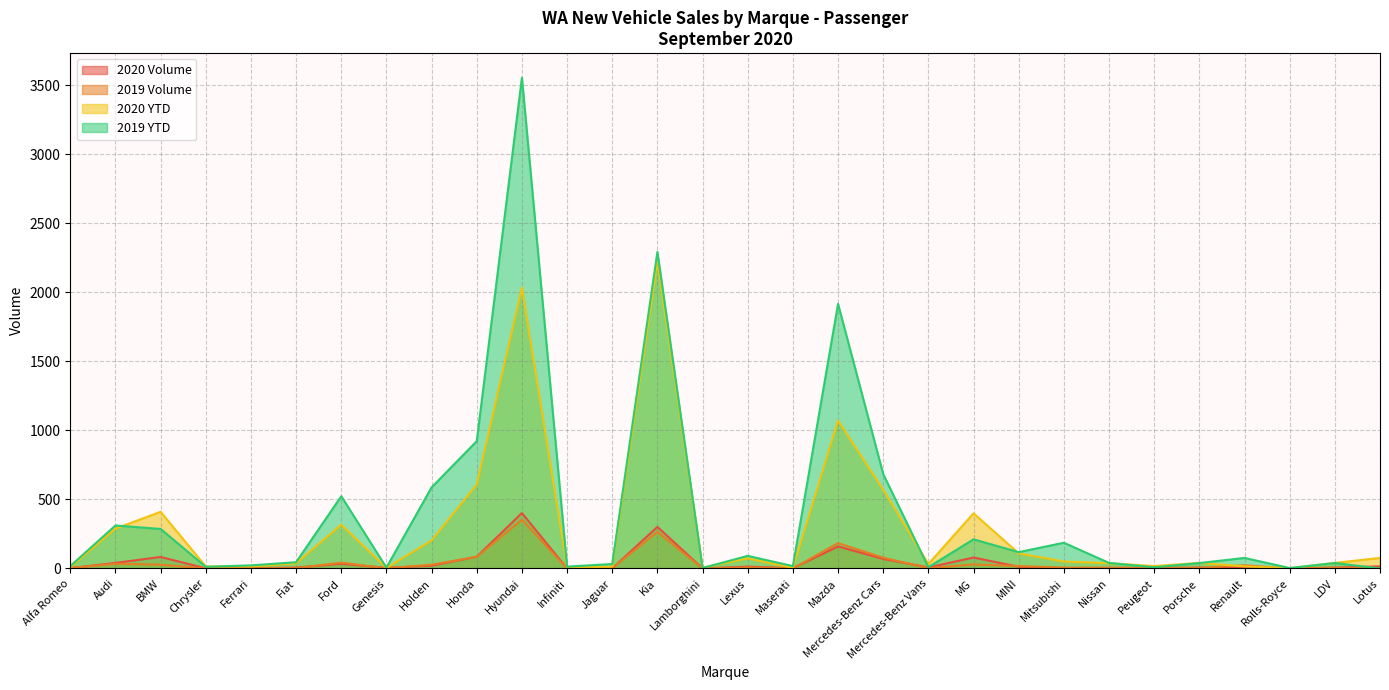

Which series has the largest total across all categories?

2019 YTD